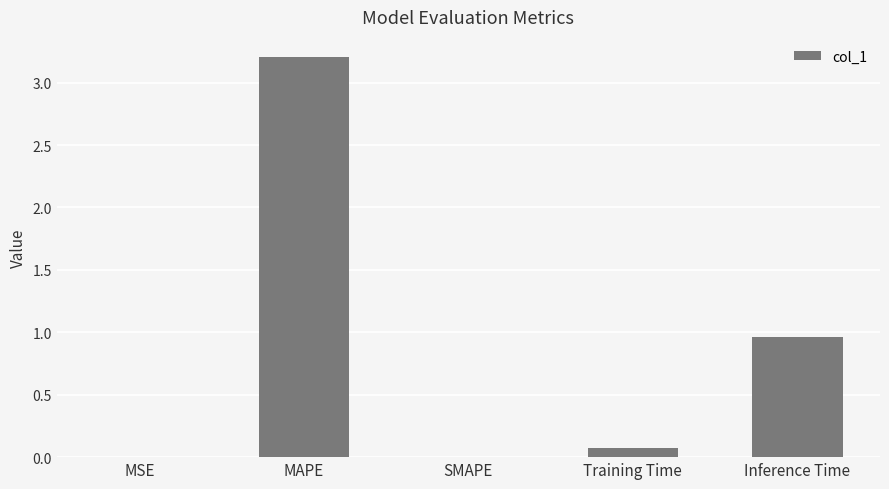

Does the chart contain stacked bars?

No